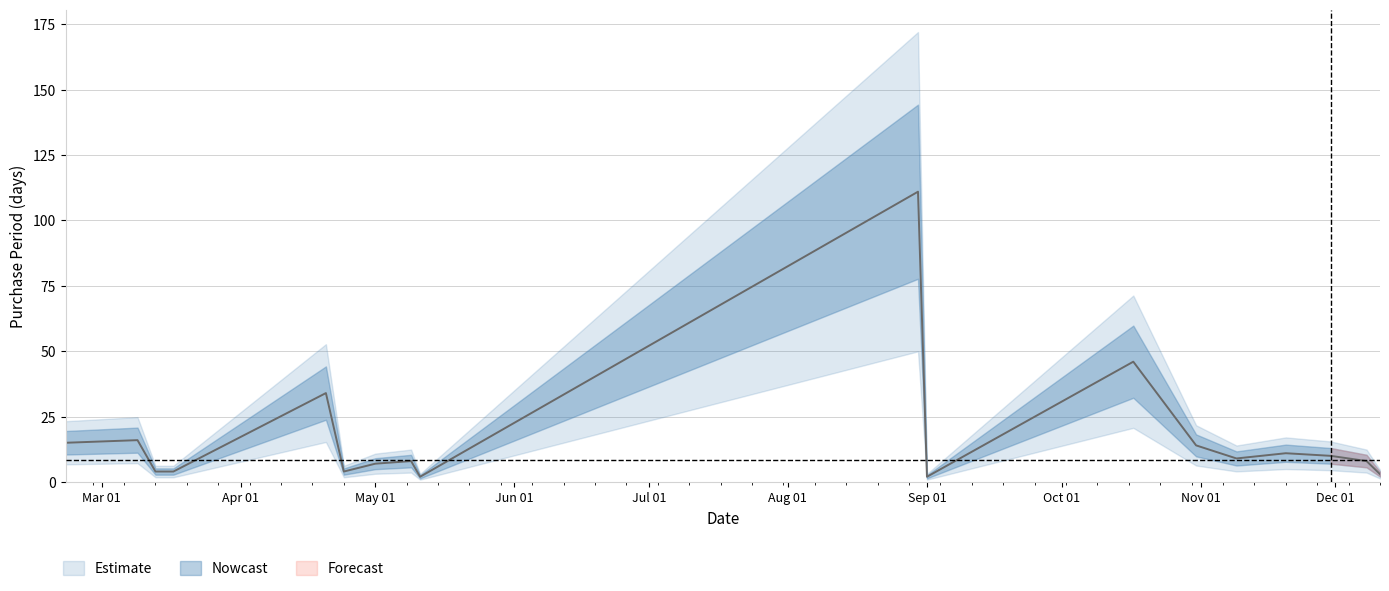

Rank the categories by value from lowest to highest.

2017-05-11, 2017-09-01, 2017-12-11, 2017-03-13, 2017-03-17, 2017-04-24, 2017-05-01, 2017-05-09, 2017-12-08, 2017-11-09, 2017-11-30, 2017-11-20, 2017-10-31, 2017-02-21, 2017-03-09, 2017-04-20, 2017-10-17, 2017-08-30